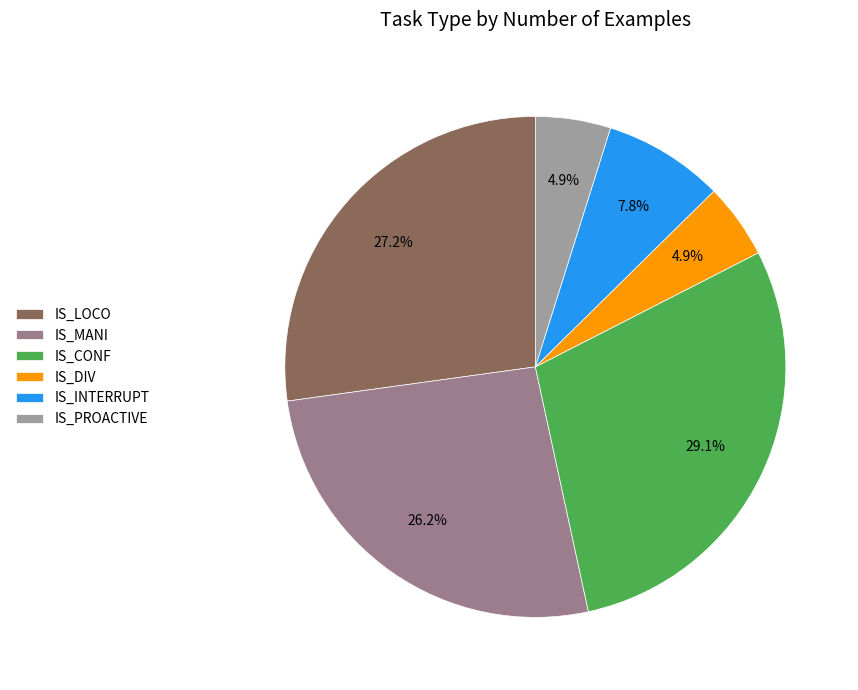

To the nearest percent, what percentage of the pie is IS_DIV?

5%